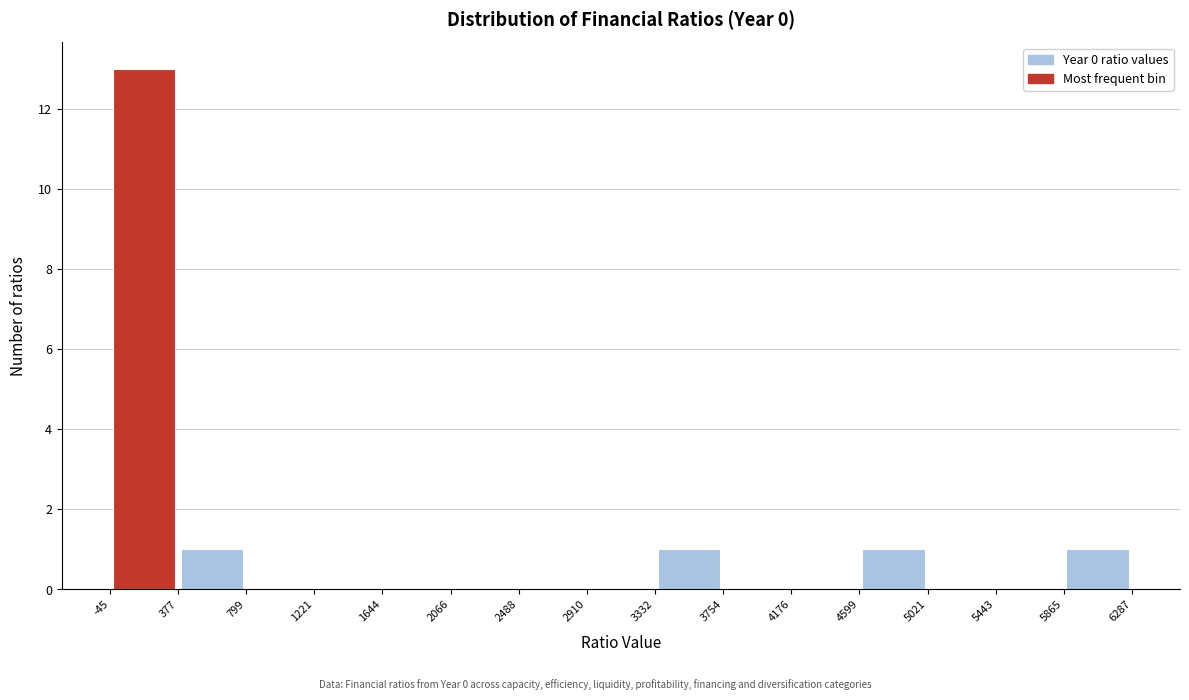

Reading left to right, list every bar in this chart as the range it spans on the x-axis followed by its height. The values are not printed on the chart, so give them approximately, as read against the axis.

-45 to 377: 13
377 to 799: 1
799 to 1221: 0
1221 to 1644: 0
1644 to 2066: 0
2066 to 2488: 0
2488 to 2910: 0
2910 to 3332: 0
3332 to 3754: 1
3754 to 4176: 0
4176 to 4599: 0
4599 to 5021: 1
5021 to 5443: 0
5443 to 5865: 0
5865 to 6287: 1